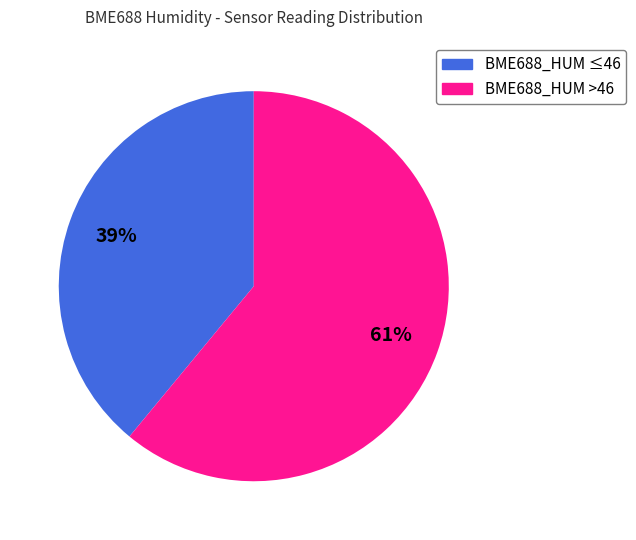

To the nearest percent, what is the difference between the largest and smallest slice percentages?

22%